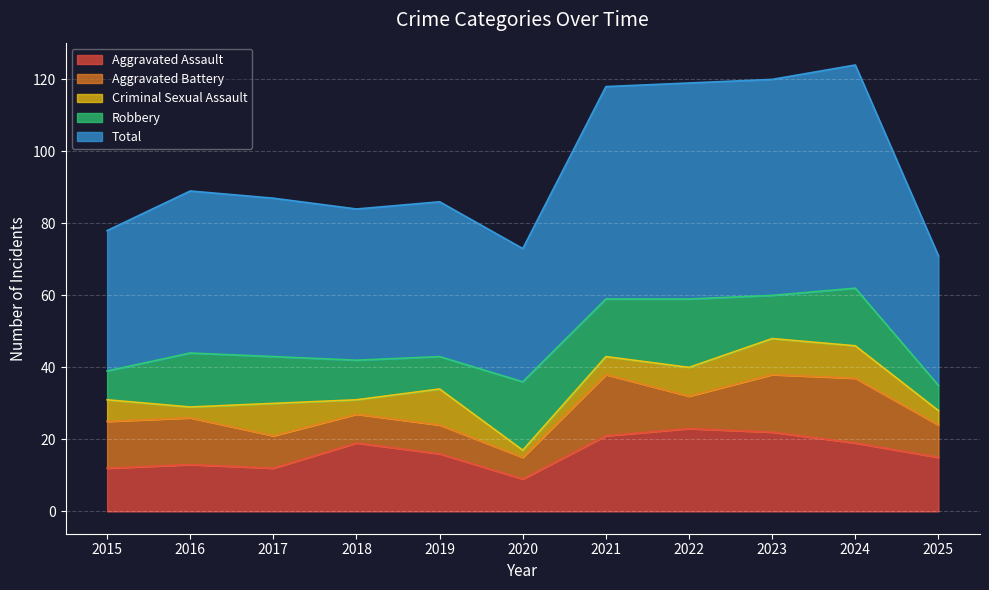

Is it true that Robbery equals 15 at 2016?

True